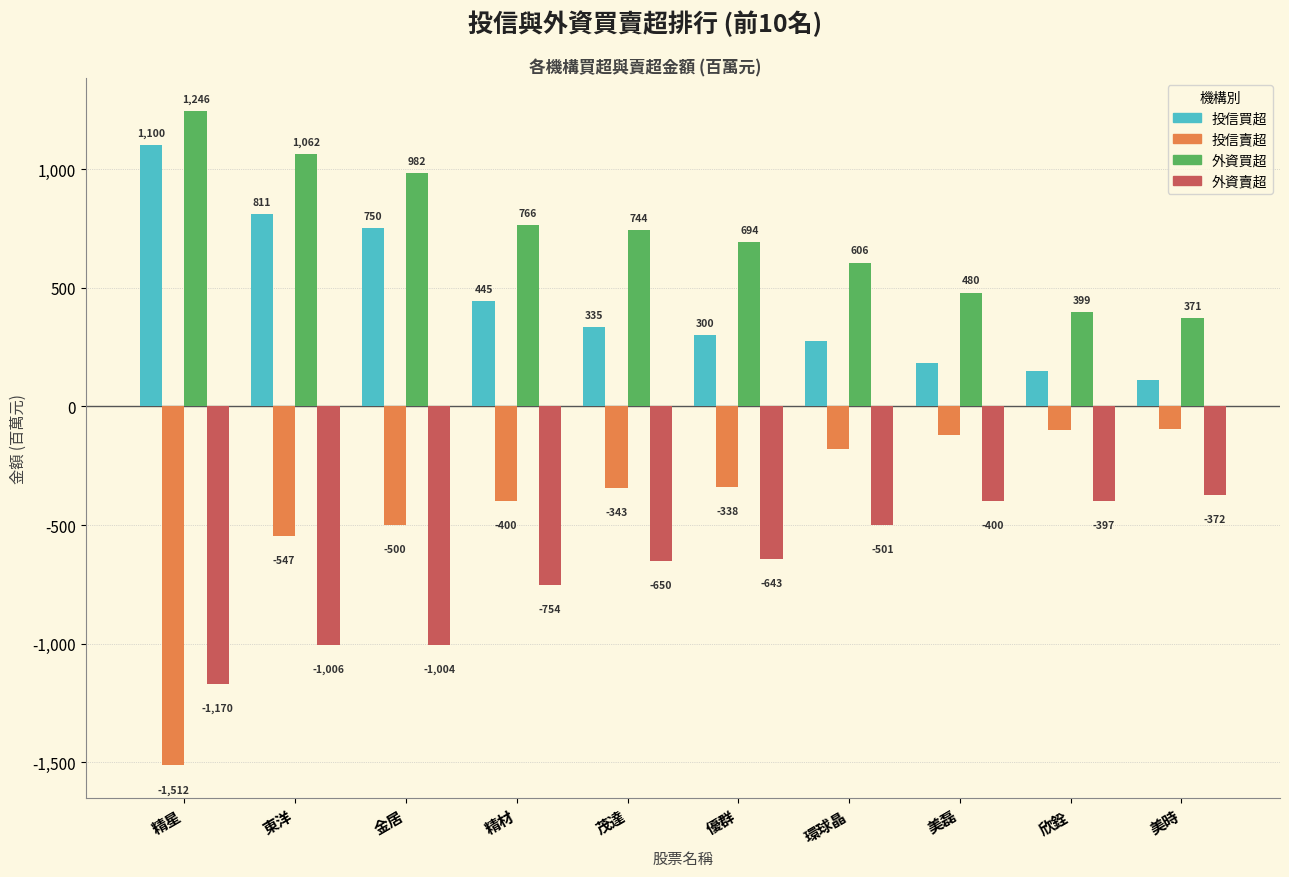

What is the label of the 7th bar from the left?

環球晶